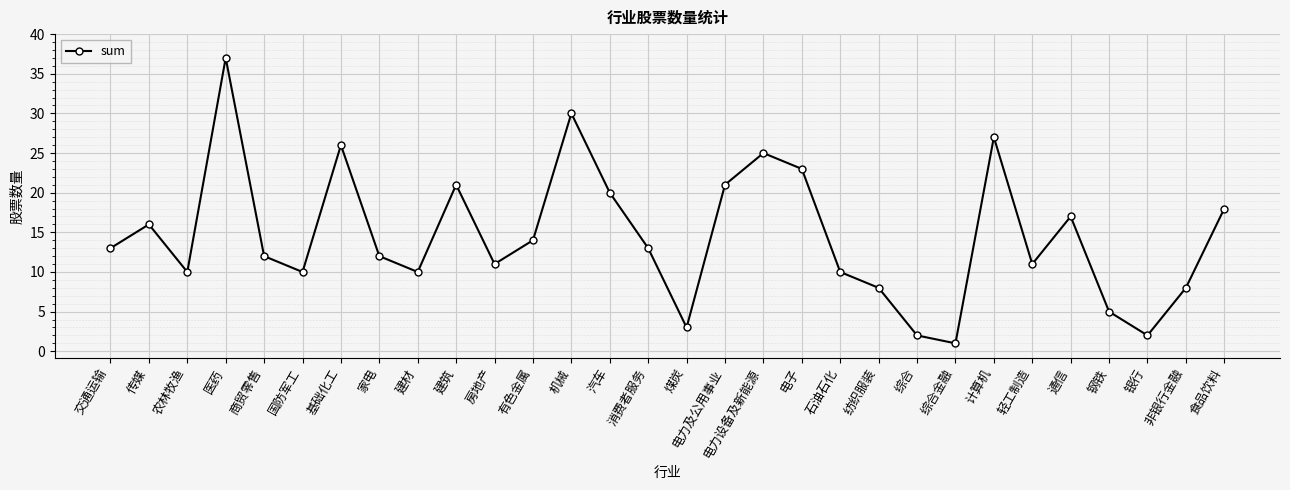

What is the difference between the values at 煤炭 and 消费者服务?

10